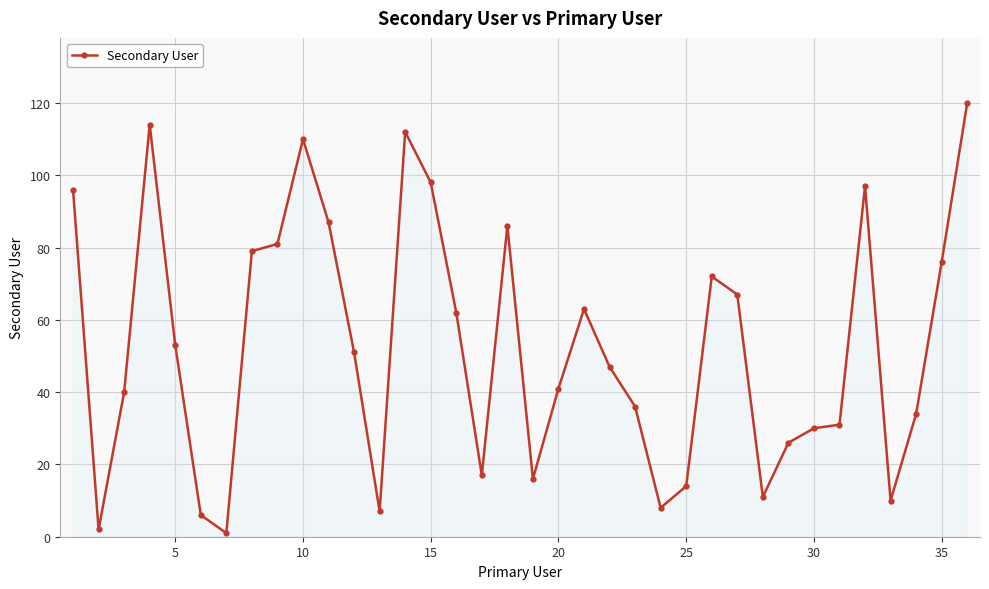

What is the difference between the second highest and second lowest values?

112